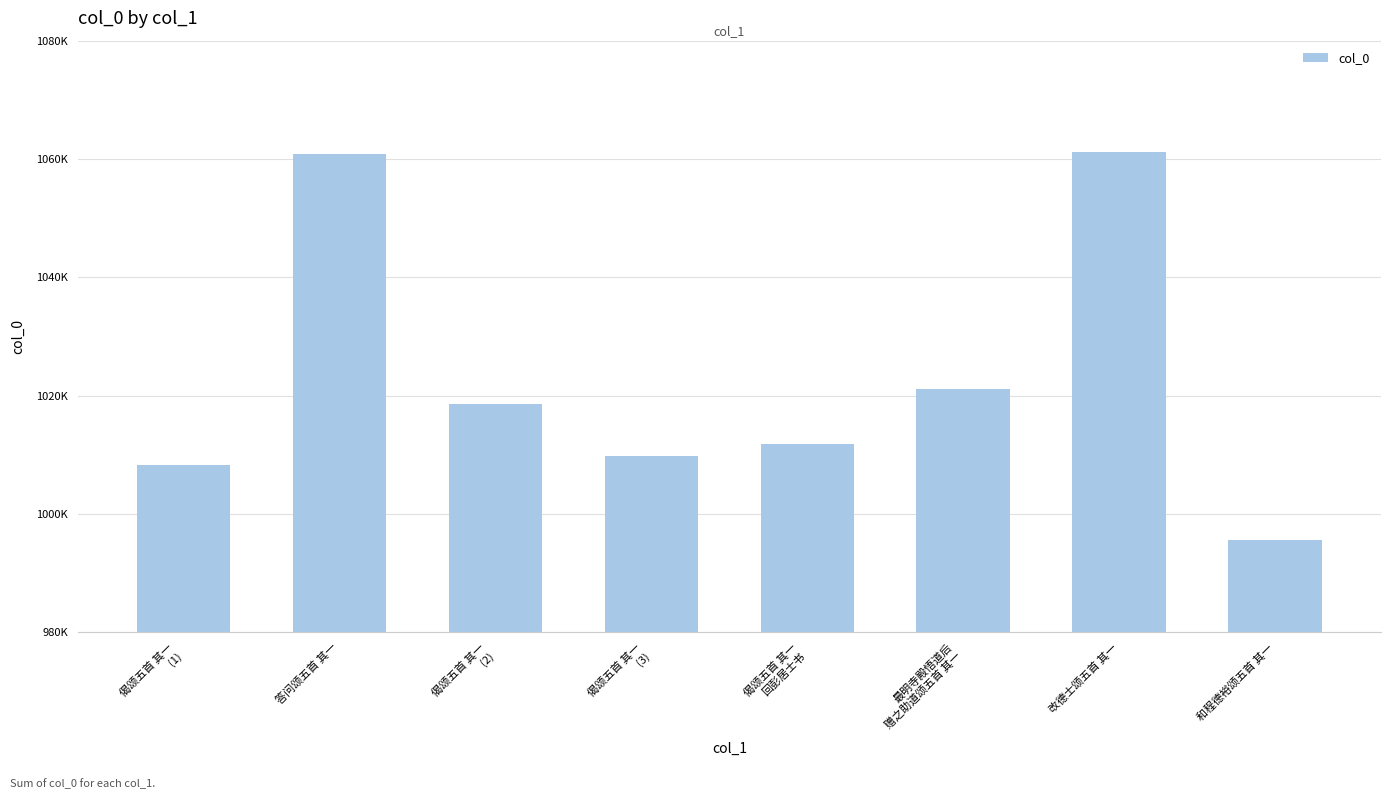

At which category does the chart reach its minimum across all series?

和程德裕颂五首 其一